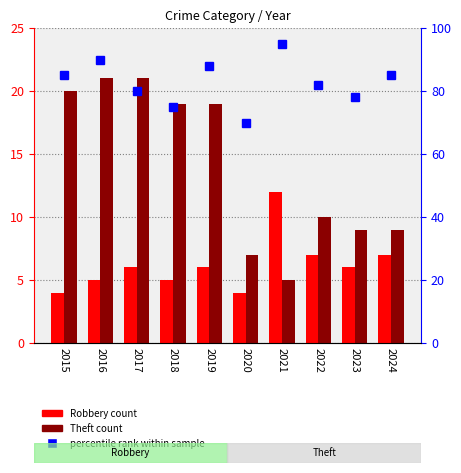

Reading left to right, extract all data points from this chart.

Robbery: 2015=4	2016=5	2017=6	2018=5	2019=6	2020=4	2021=12	2022=7	2023=6	2024=7
Theft: 2015=20	2016=21	2017=21	2018=19	2019=19	2020=7	2021=5	2022=10	2023=9	2024=9